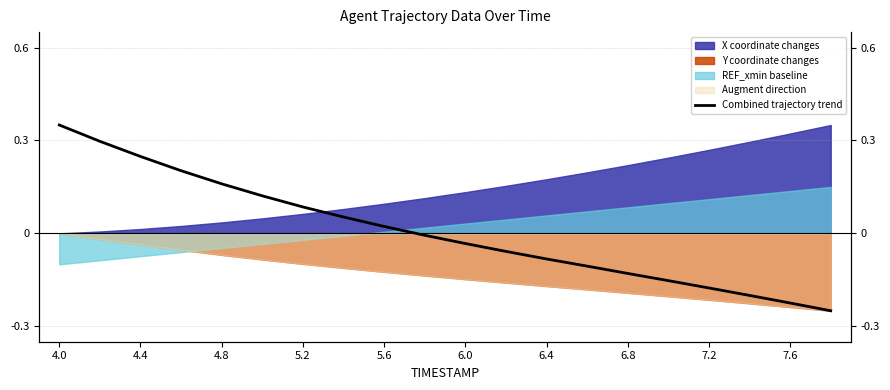

What is the label of the 13th point from the right?

6.8